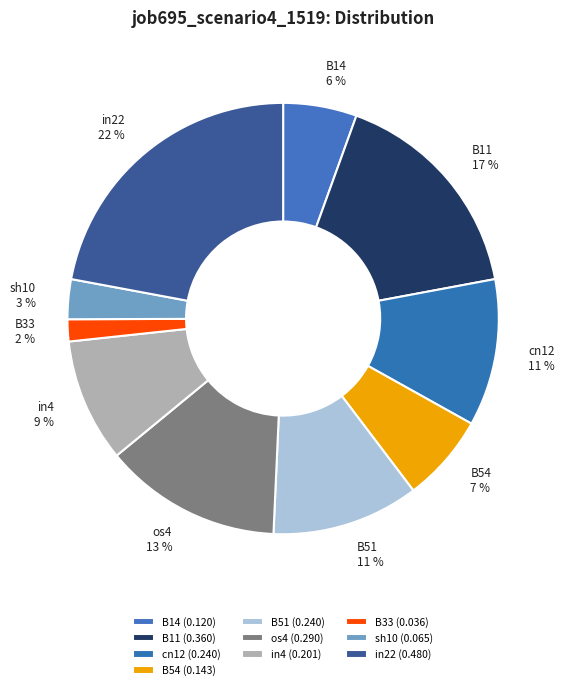

To the nearest percent, what percentage of the pie is B54?

7%